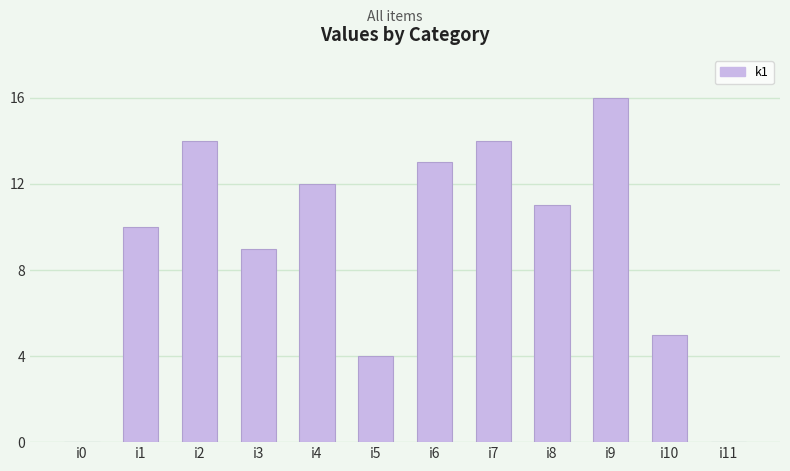

How many categories are shown in the chart?

12